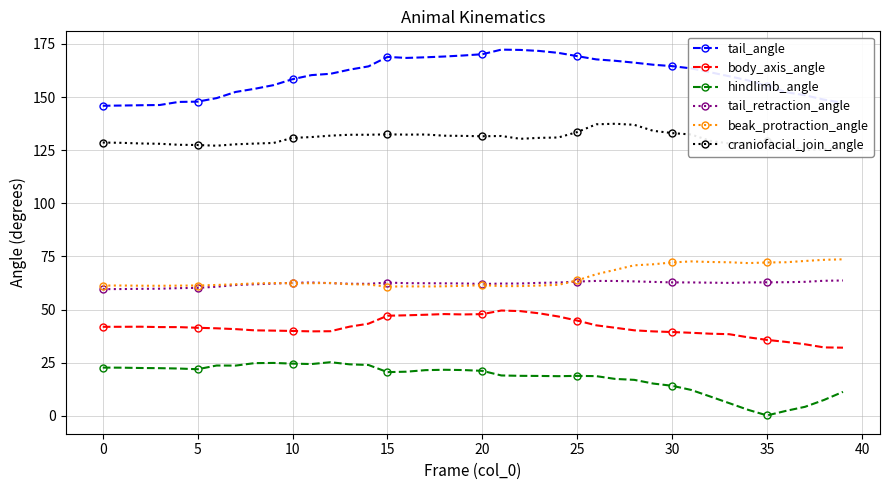

True or false: beak_protraction_angle and craniofacial_join_angle cross at least once.

False